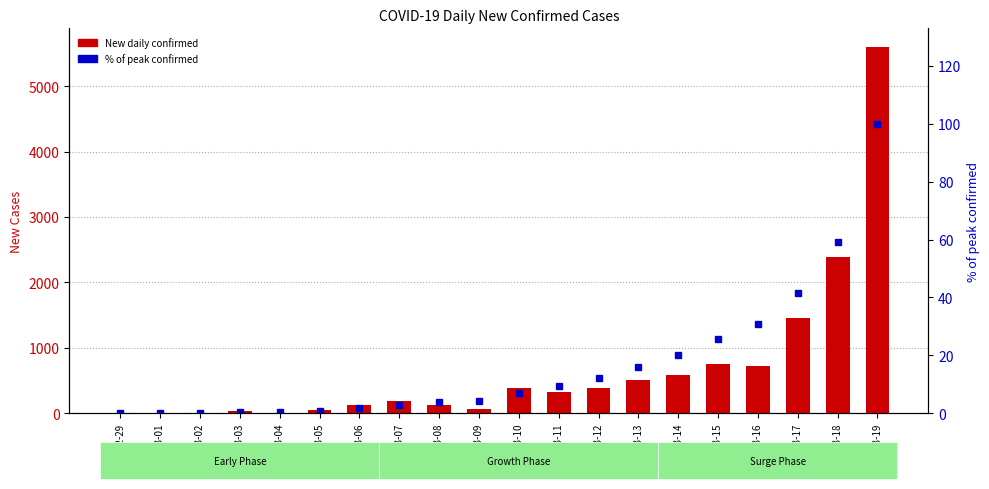

Reading left to right, what are all the values shown in this chart?

New daily confirmed: 2020-02-29=3.0	2020-03-01=5.0	2020-03-02=7.0	2020-03-03=36.0	2020-03-04=0.0	2020-03-05=47.0	2020-03-06=123.0	2020-03-07=179.0	2020-03-08=118.0	2020-03-09=65.0	2020-03-10=376.0	2020-03-11=322.0	2020-03-12=382.0	2020-03-13=500.0	2020-03-14=587.0	2020-03-15=749.0	2020-03-16=727.0	2020-03-17=1457.0	2020-03-18=2391.0	2020-03-19=5603.0
% of peak confirmed: 2020-02-29=0.0	2020-03-01=0.1	2020-03-02=0.1	2020-03-03=0.4	2020-03-04=0.4	2020-03-05=0.7	2020-03-06=1.6	2020-03-07=2.9	2020-03-08=3.8	2020-03-09=4.3	2020-03-10=7.0	2020-03-11=9.4	2020-03-12=12.2	2020-03-13=15.8	2020-03-14=20.1	2020-03-15=25.6	2020-03-16=30.9	2020-03-17=41.6	2020-03-18=59.0	2020-03-19=100.0